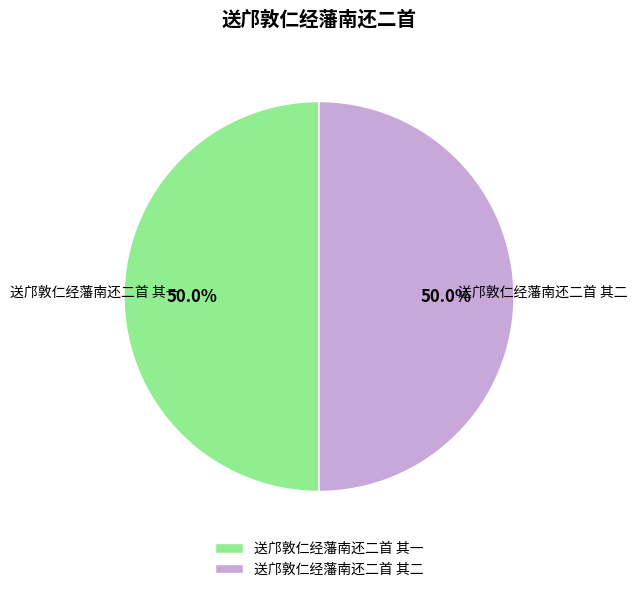

Approximately how many times larger is the value at 送邝敦仁经藩南还二首 其二 compared to 送邝敦仁经藩南还二首 其一?

1.0